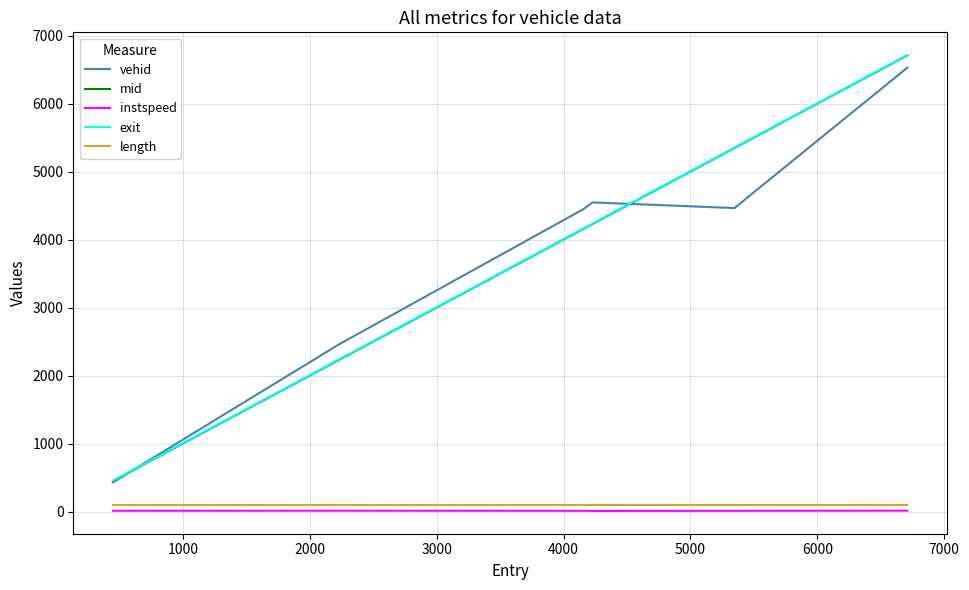

What is the minimum value for exit?

456.5